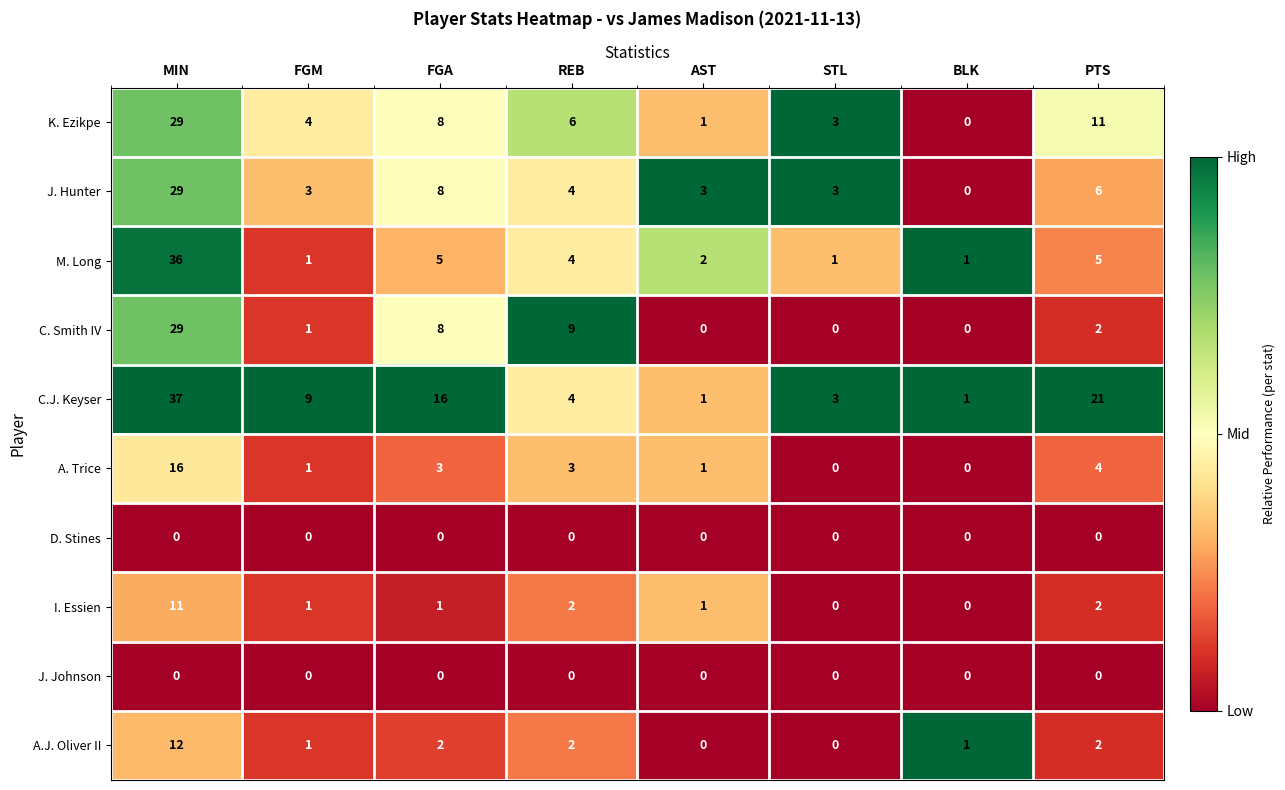

At which label does A.J. Oliver II first exceed 2?

MIN